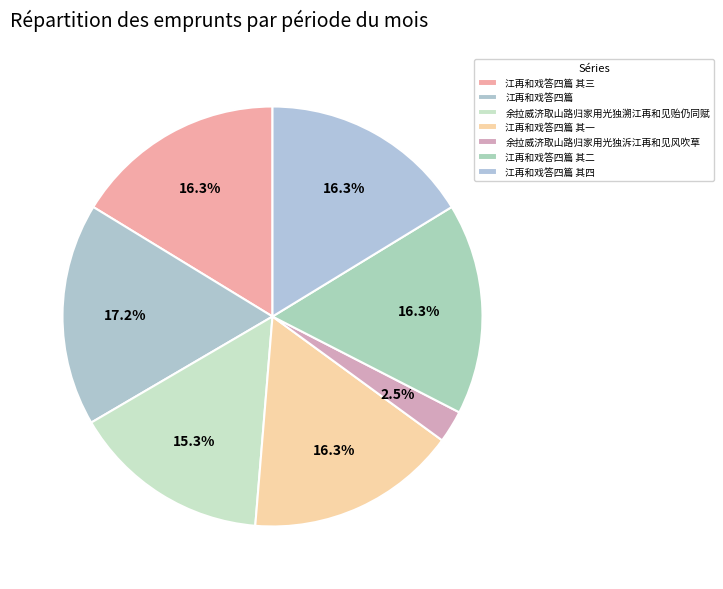

True or false: 江再和戏答四篇 其三 accounts for 16% of the total.

True